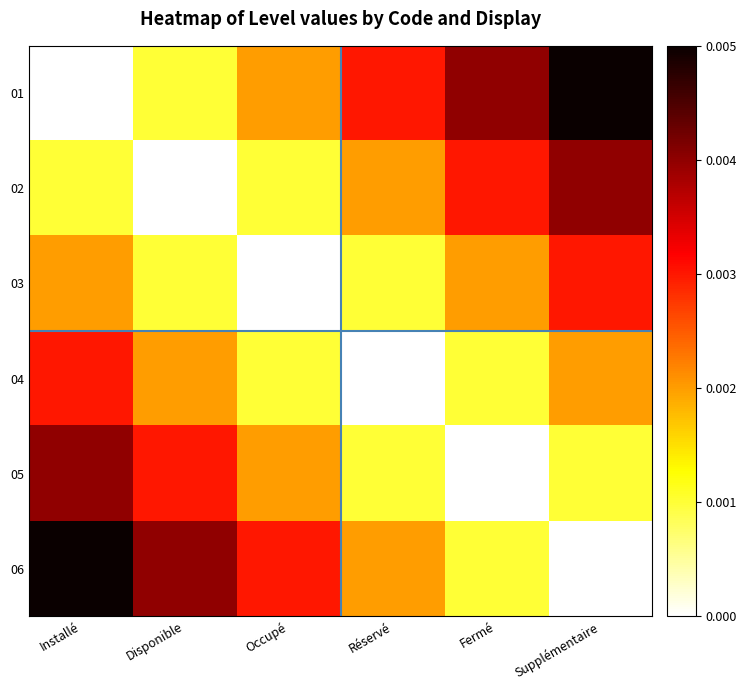

Which series has the largest total across all categories?

01